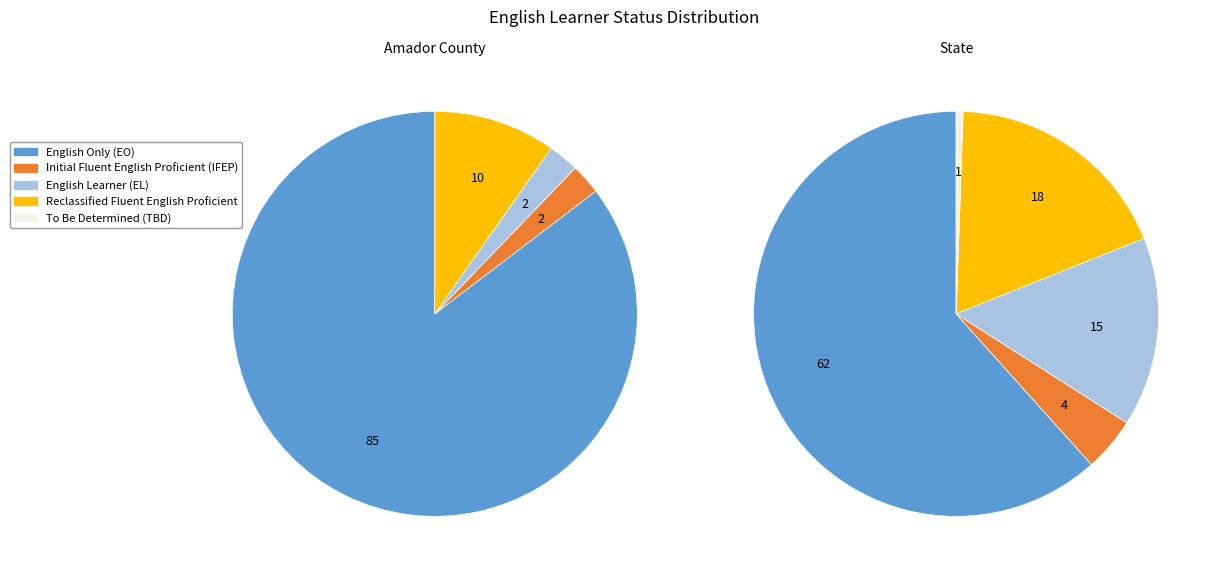

At State, list the series in order from smallest to largest.

To Be Determined (TBD), Initial Fluent English Proficient (IFEP), English Learner (EL), Reclassified Fluent English Proficient, English Only (EO)